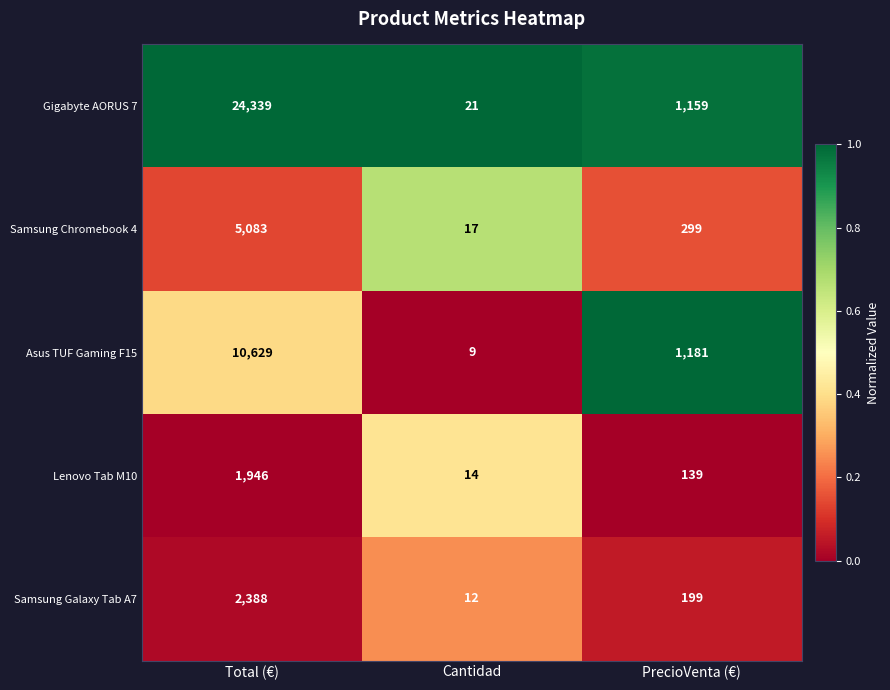

Between Cantidad and PrecioVenta (€), which series saw the biggest shift?

Asus TUF Gaming F15